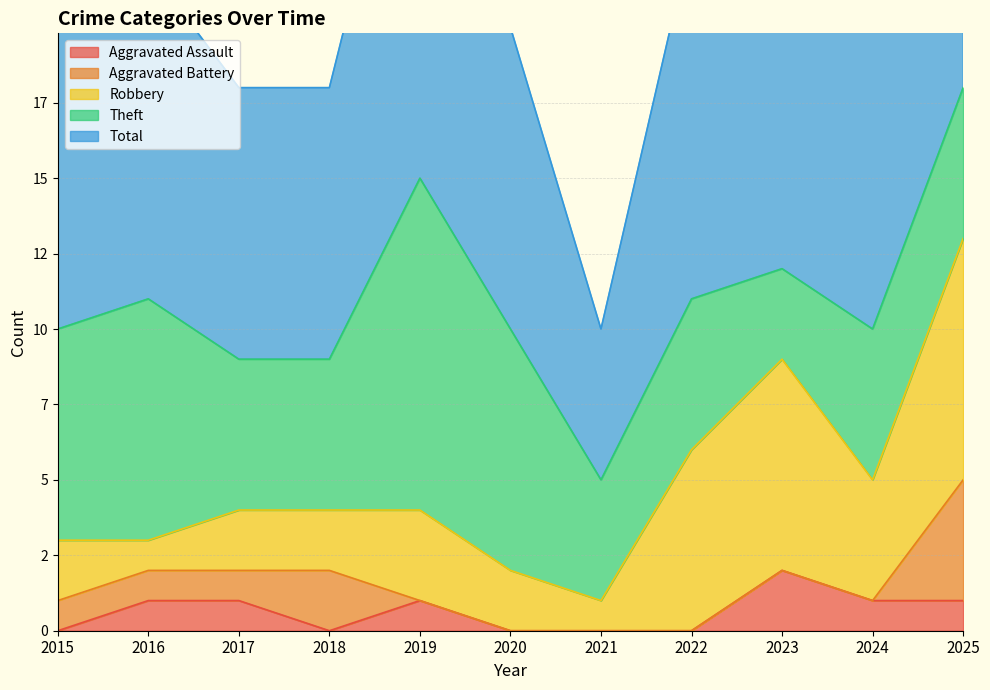

Which category has the highest value in the Aggravated Assault series?

2023